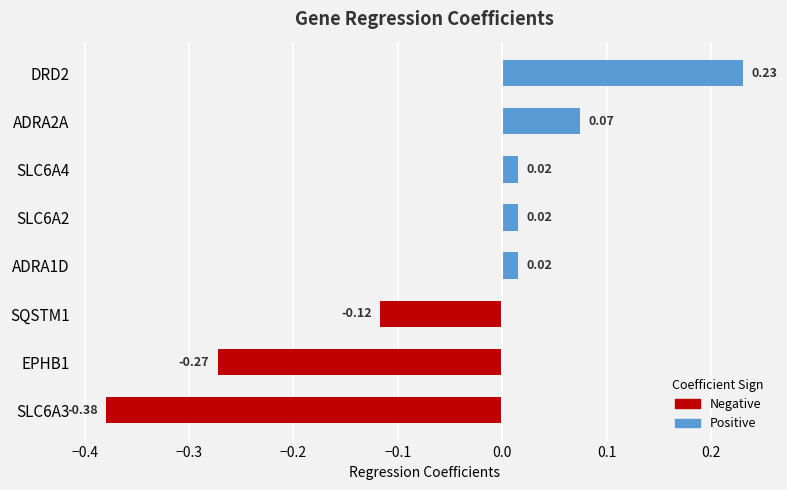

Does the chart contain any negative values?

Yes